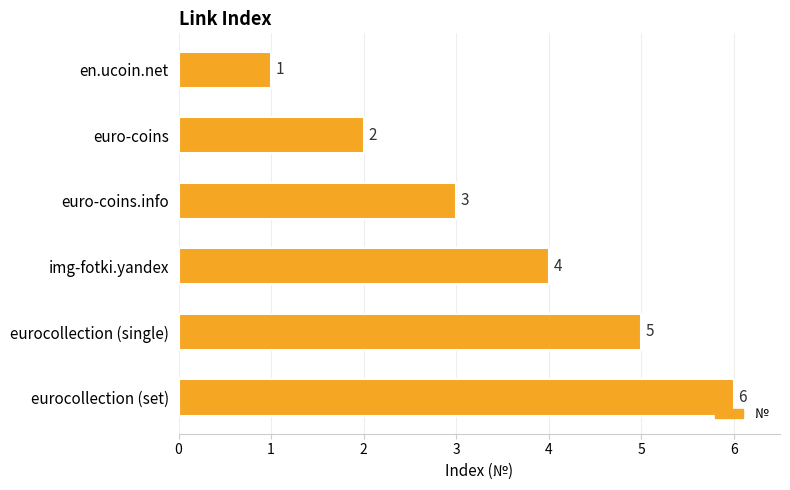

List the labels in order of value, smallest first.

en.ucoin.net, euro-coins, euro-coins.info, img-fotki.yandex, eurocollection (single), eurocollection (set)